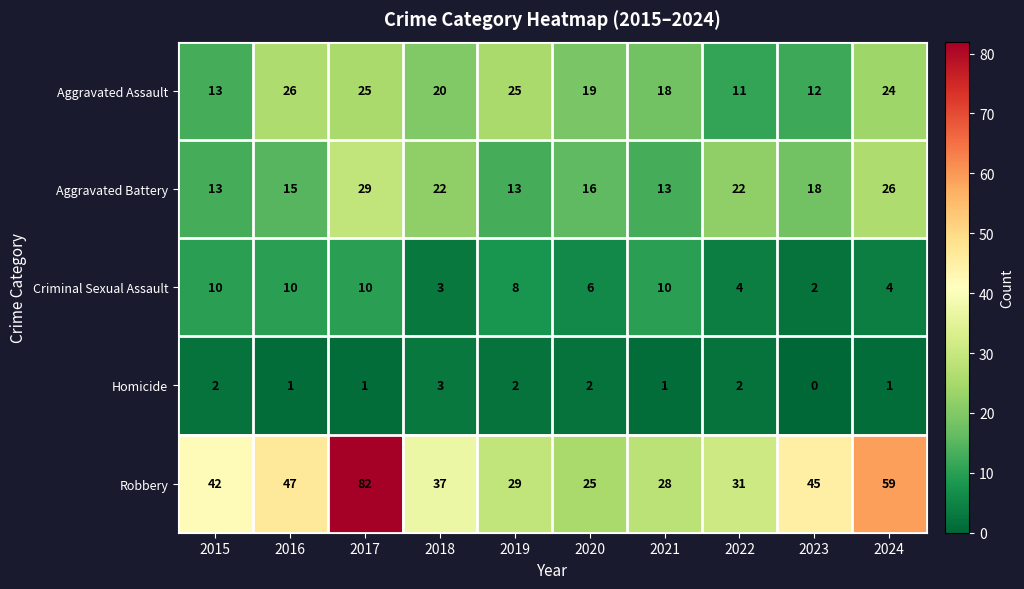

What is the difference between the Aggravated Assault values at 2022 and 2021?

7